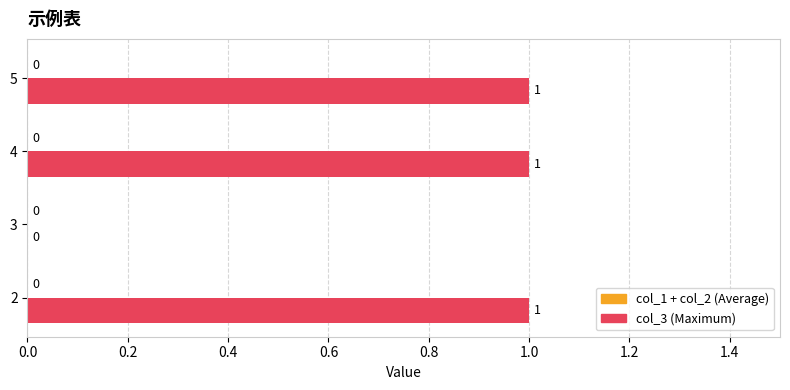

Are the bars horizontal?

Yes